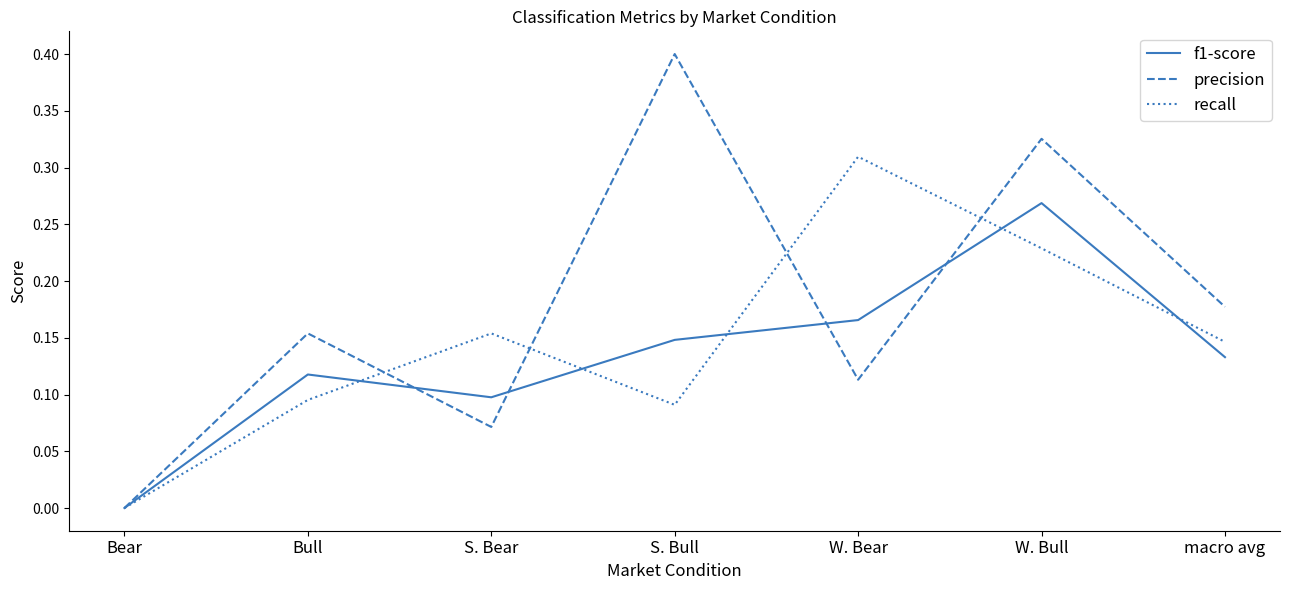

Is it true that f1-score equals 0.0 at Bull?

False